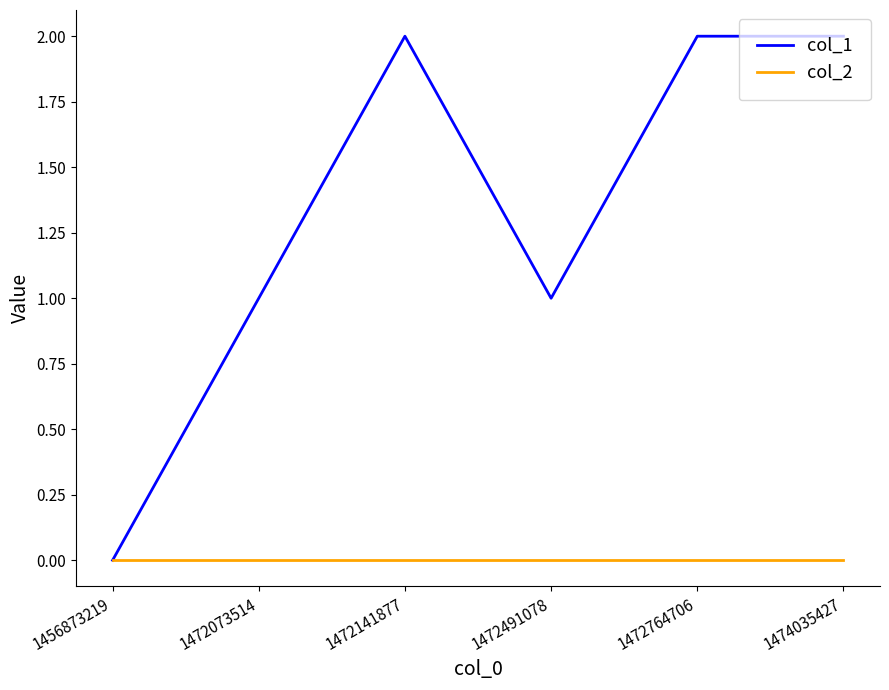

List the series in order of their overall mean, lowest first.

col_2, col_1